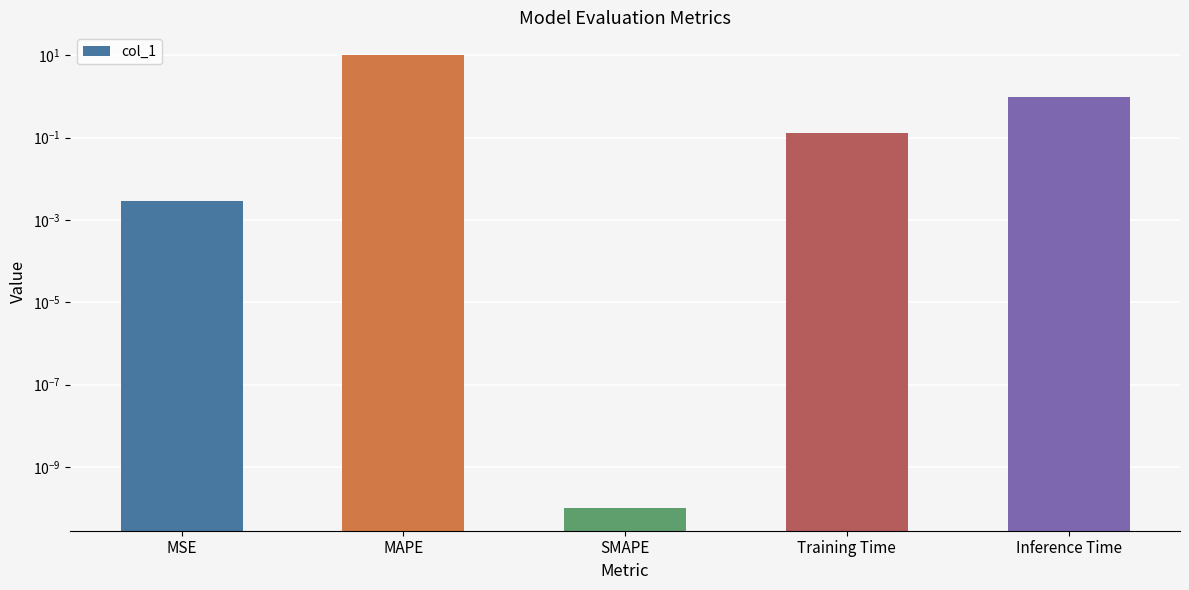

Rank the categories by value from lowest to highest.

SMAPE, MSE, Training Time, Inference Time, MAPE